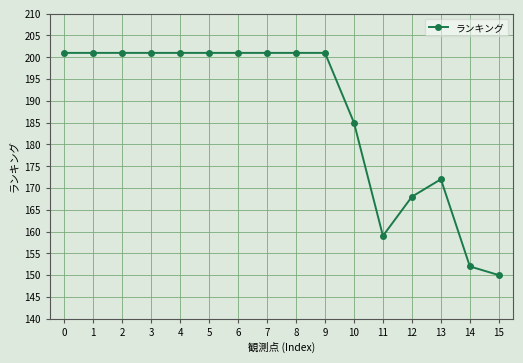

Which category has the lowest value across all series?

15